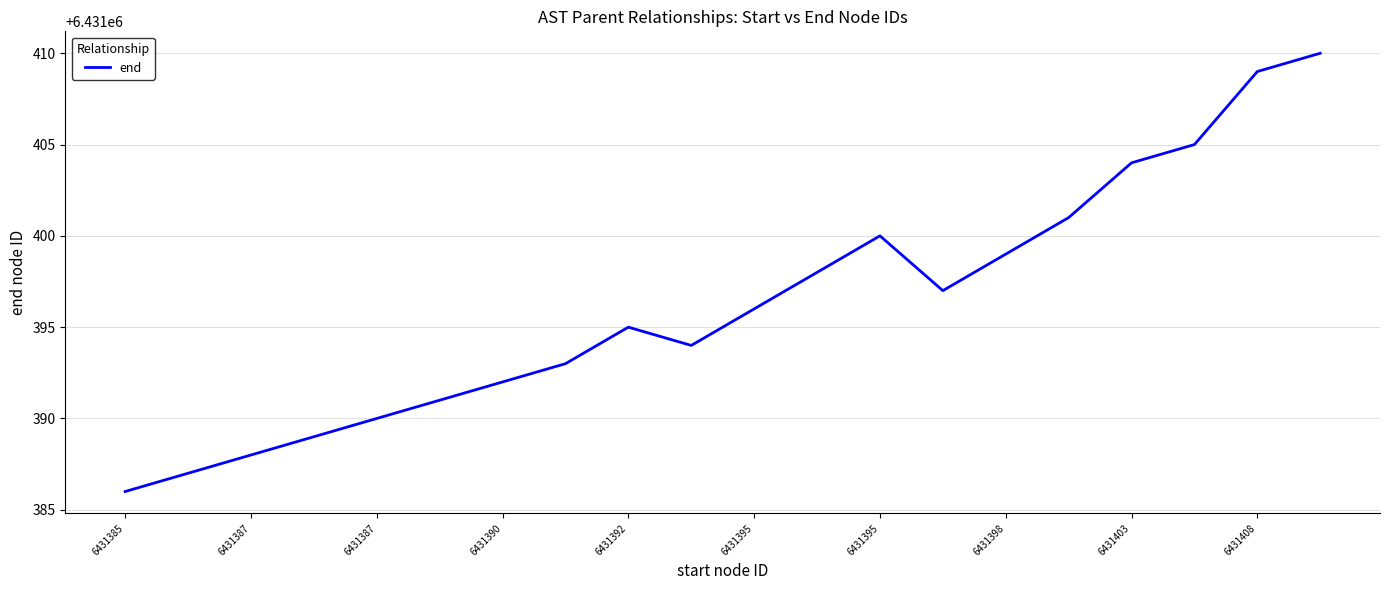

Does the chart have visible grid lines?

Yes